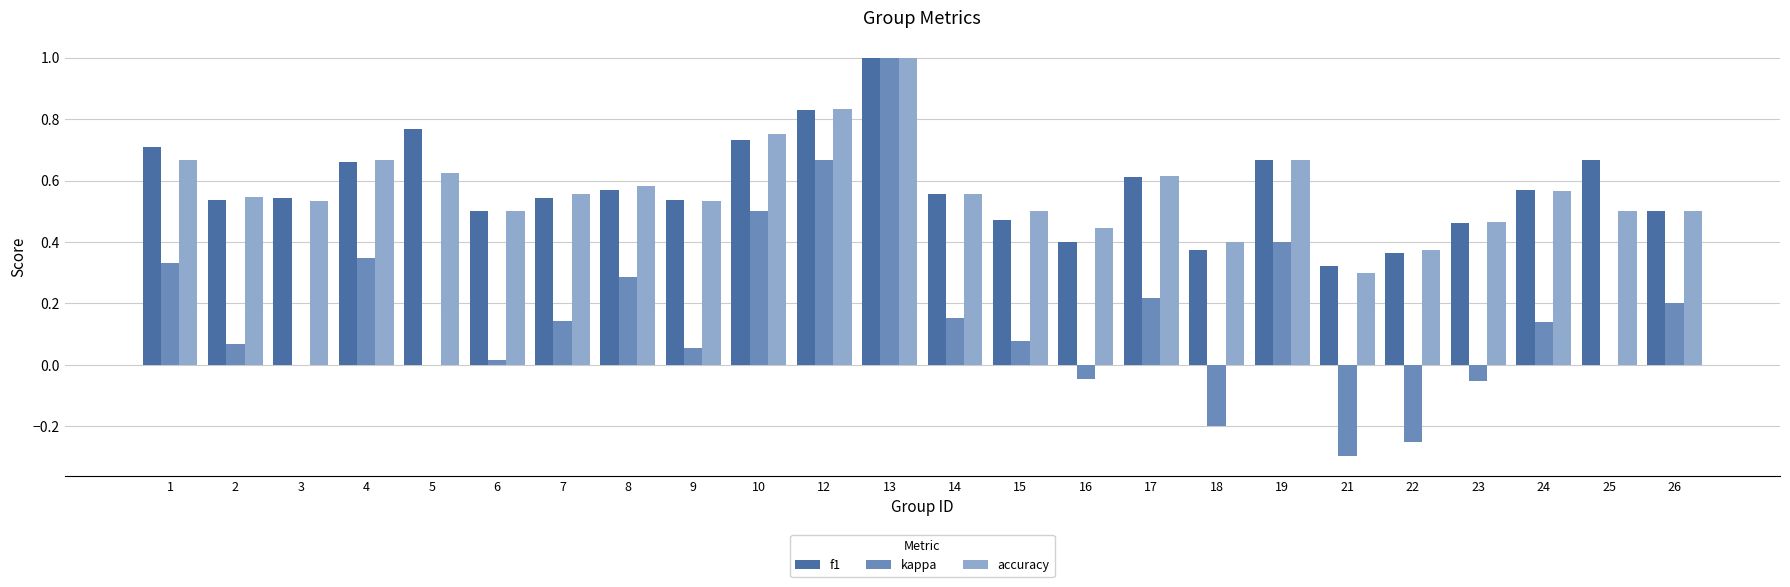

Where is f1 nearest to the value 0?

21